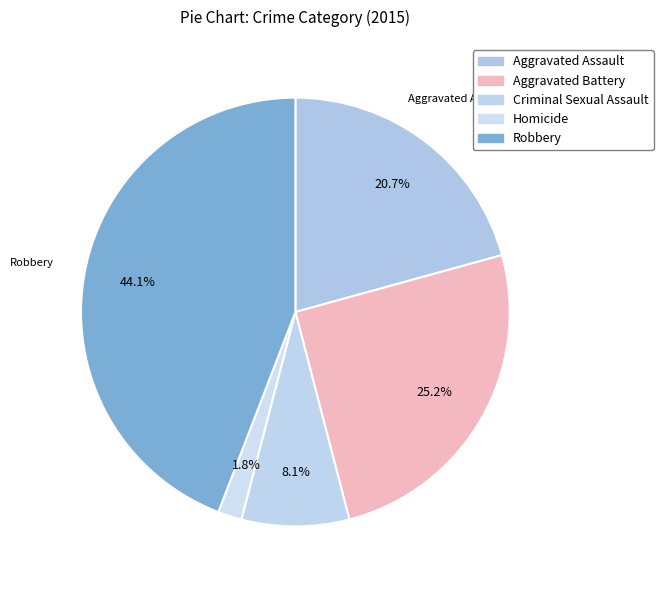

True or false: Homicide accounts for 2% of the total.

True